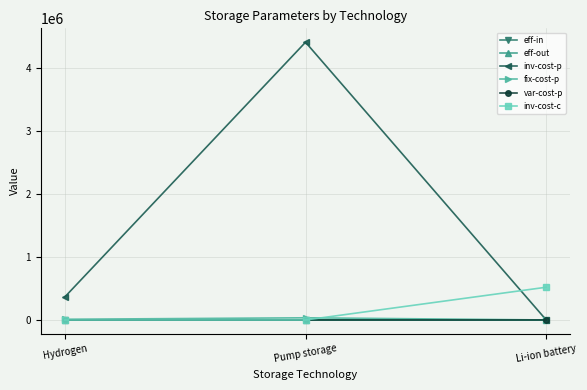

List the labels in order of inv-cost-p value, largest first.

Pump storage, Hydrogen, Li-ion battery